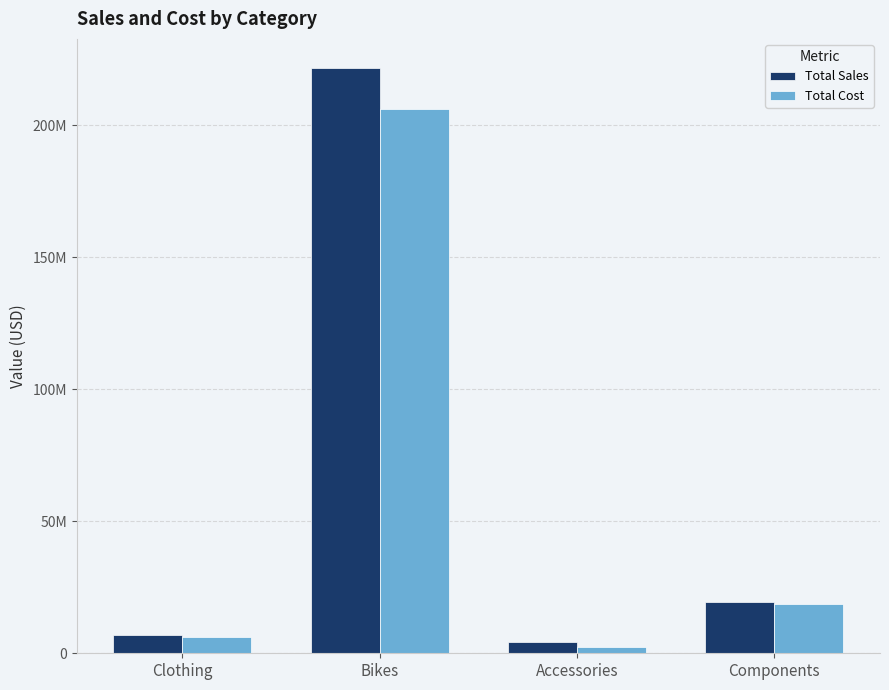

What position from the right is Clothing?

4